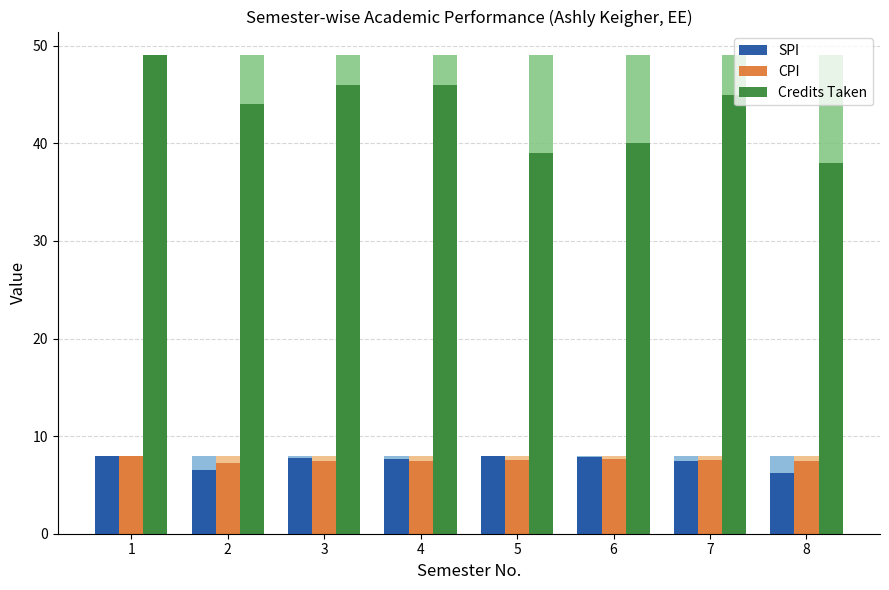

What is the value of the SPI bar at the 2nd from the left?

6.5